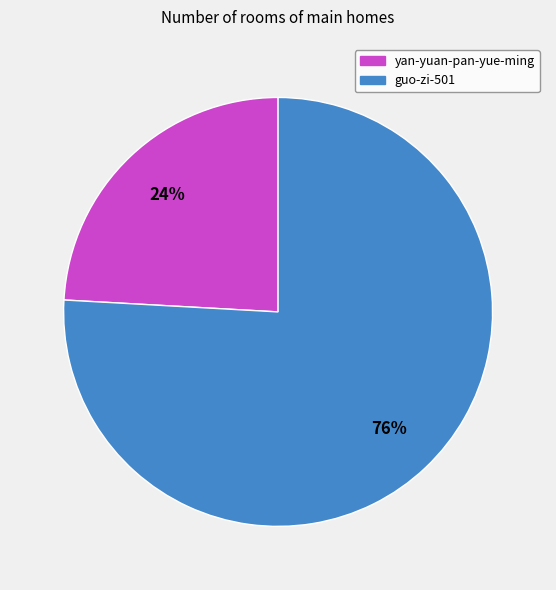

Which slice is the smallest?

yan-yuan-pan-yue-ming